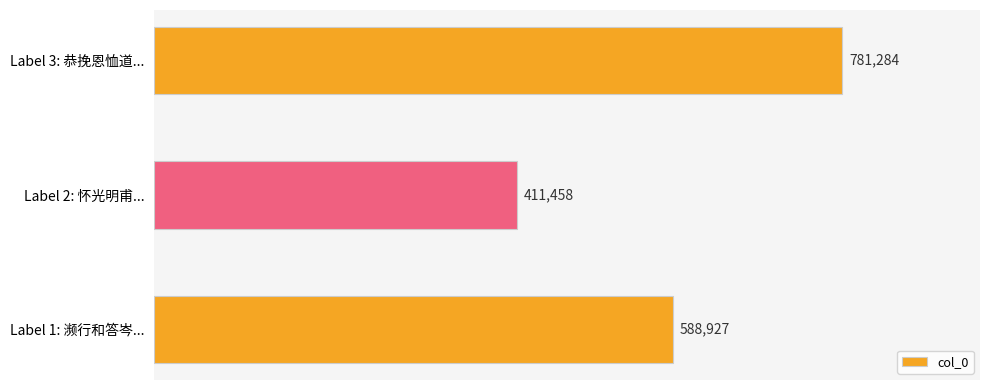

Does the chart contain stacked bars?

No